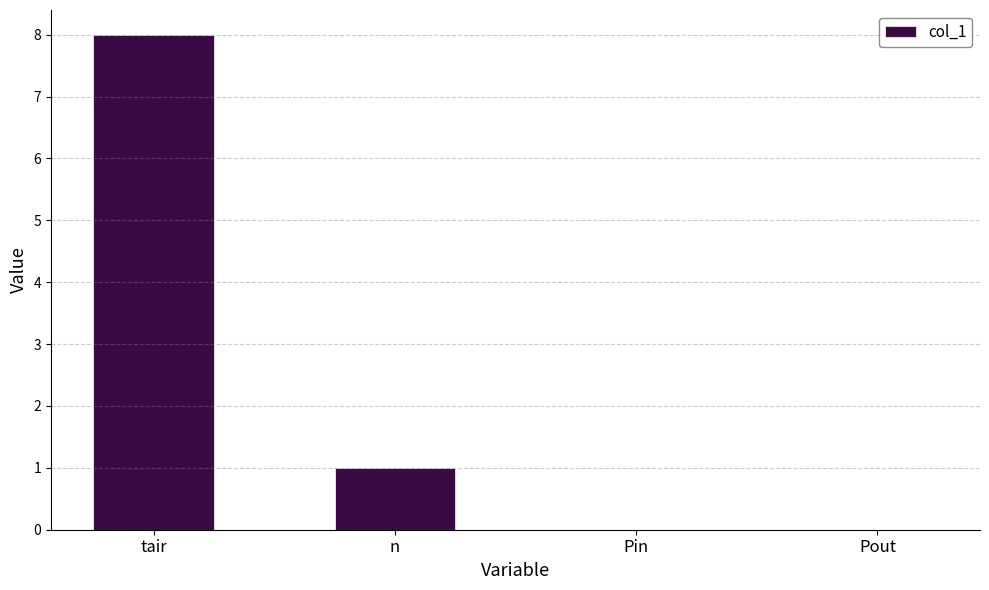

What is the sum of the values at Pin and tair?

8